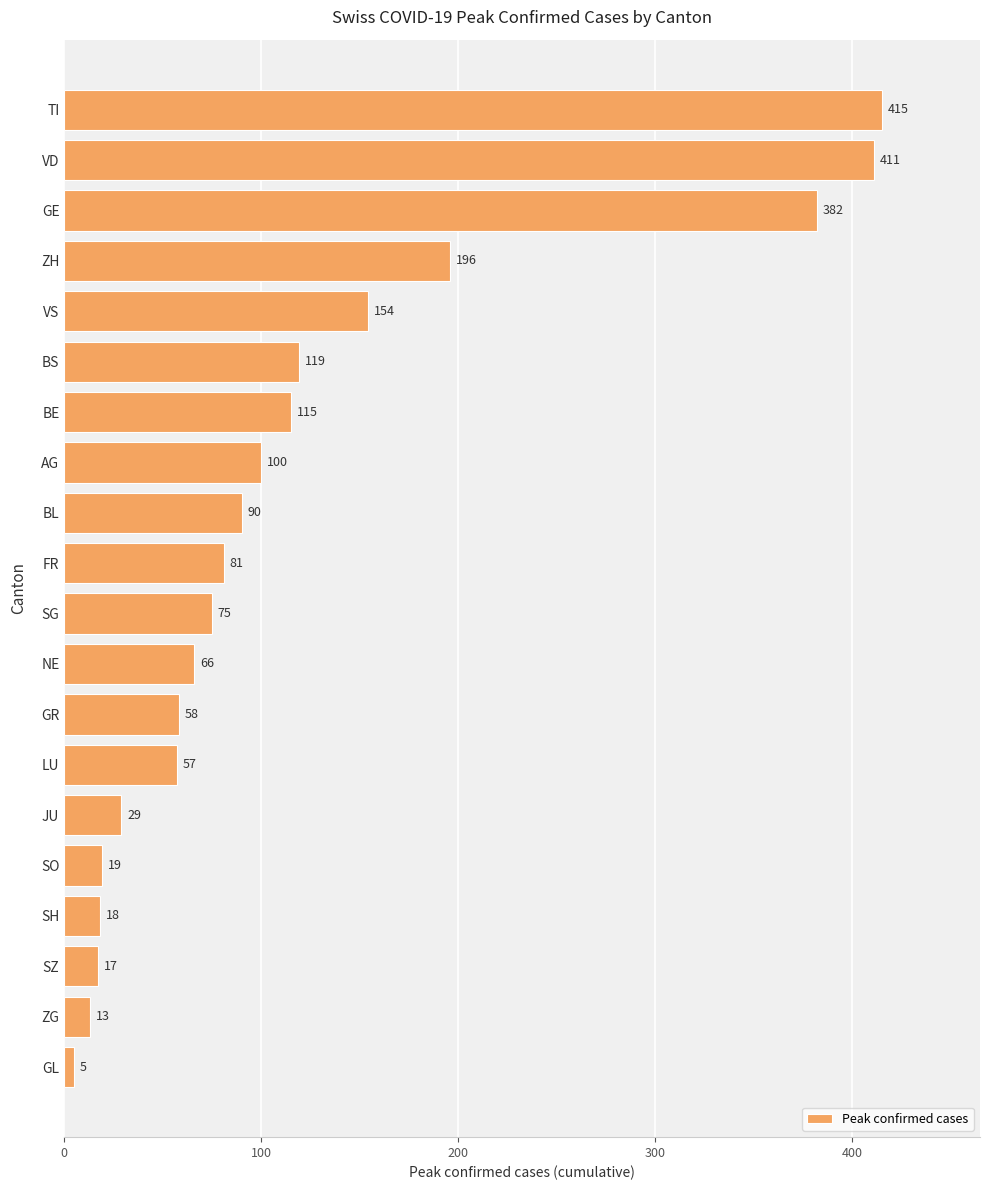

Reading top to bottom, extract all data points from this chart.

415	411	382	196	154	119	115	100	90	81	75	66	58	57	29	19	18	17	13	5